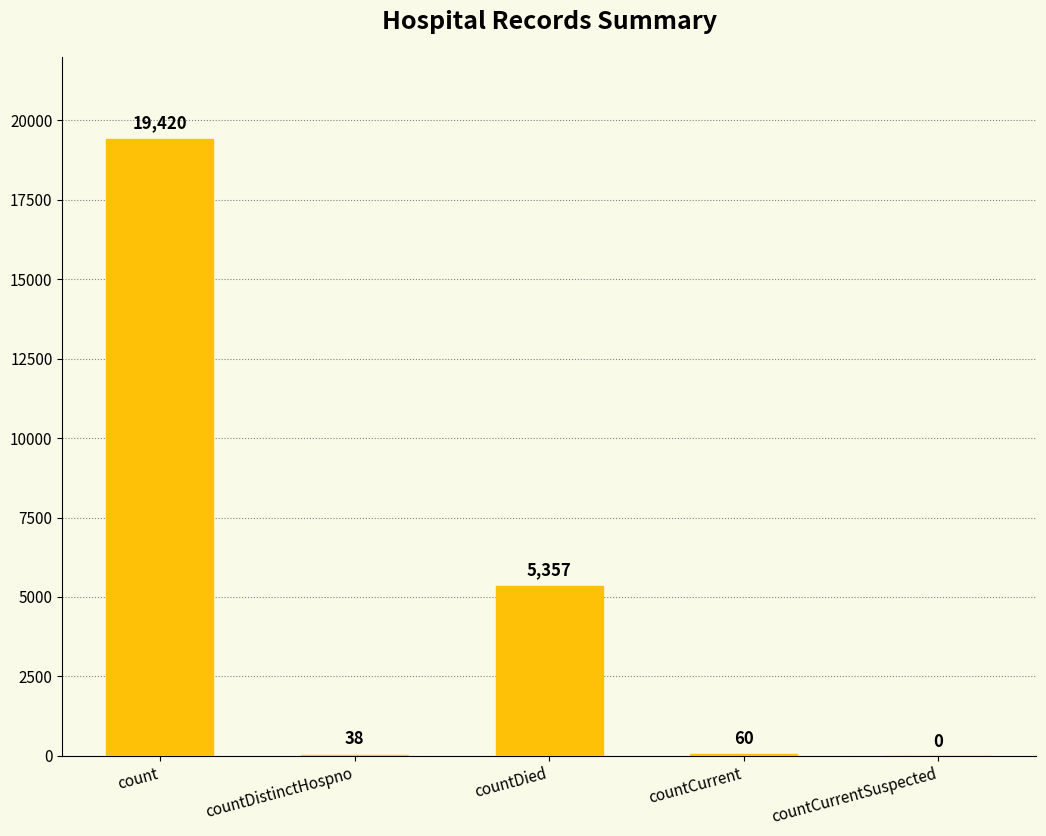

What is the change in value from count to countCurrent?

-19360